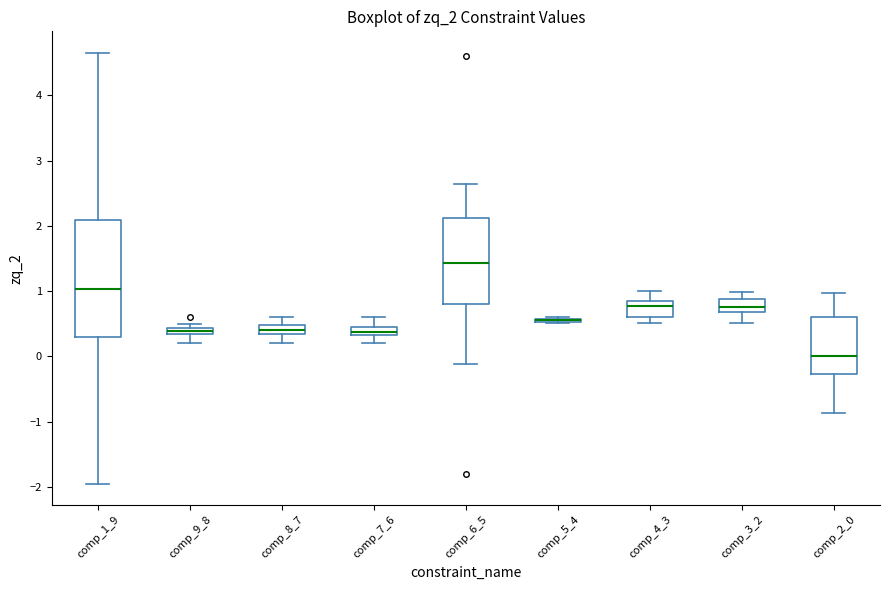

Where is the lower edge of the box for comp_5_4 on the y-axis? The values are not printed on the chart, so give them approximately, as read against the axis.

0.5